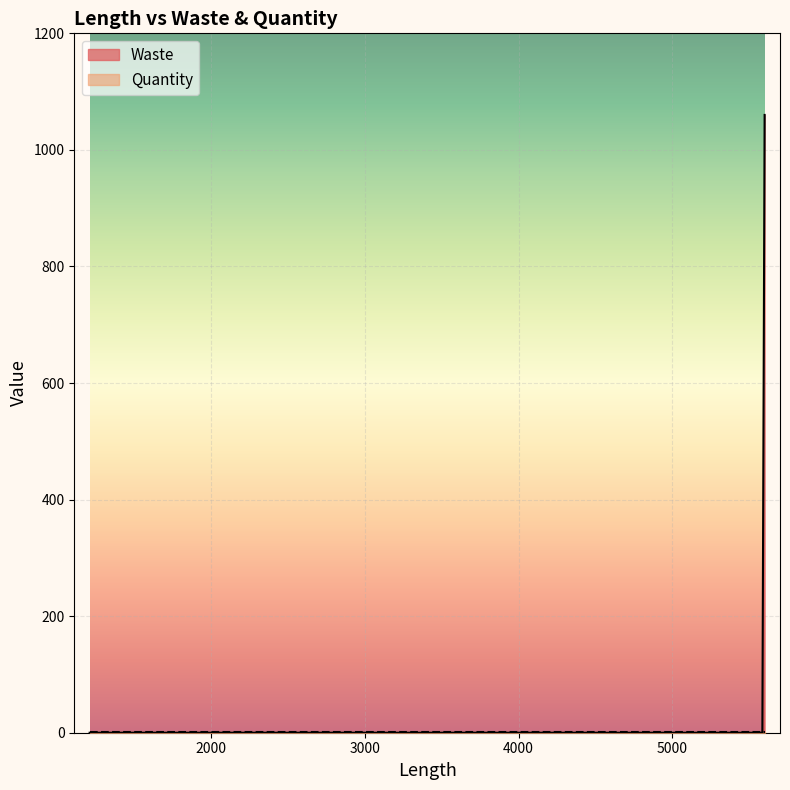

Between which two adjacent categories do Quantity and Waste first intersect?

5600 and 5600